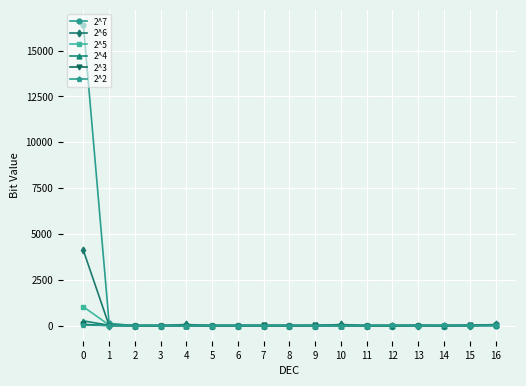

What is the maximum value for 2^3?

86